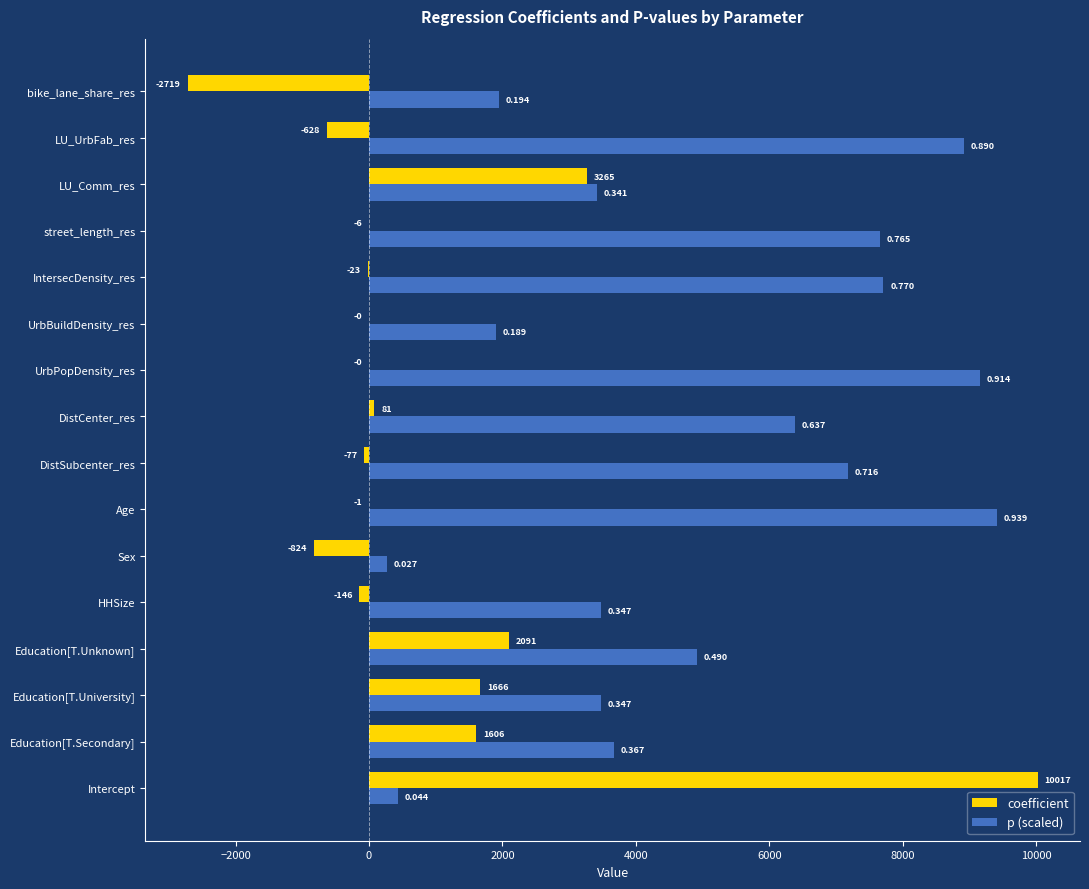

What are all the series names shown in the legend?

coefficient, p (scaled)